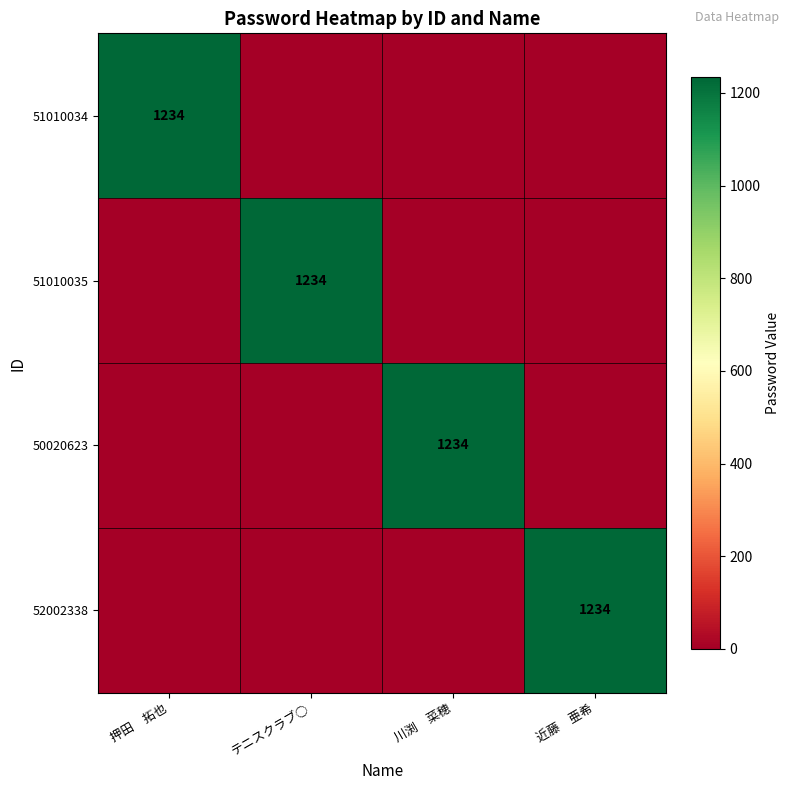

Between 押田　拓也 and テニスクラブ○, which is larger?

押田　拓也